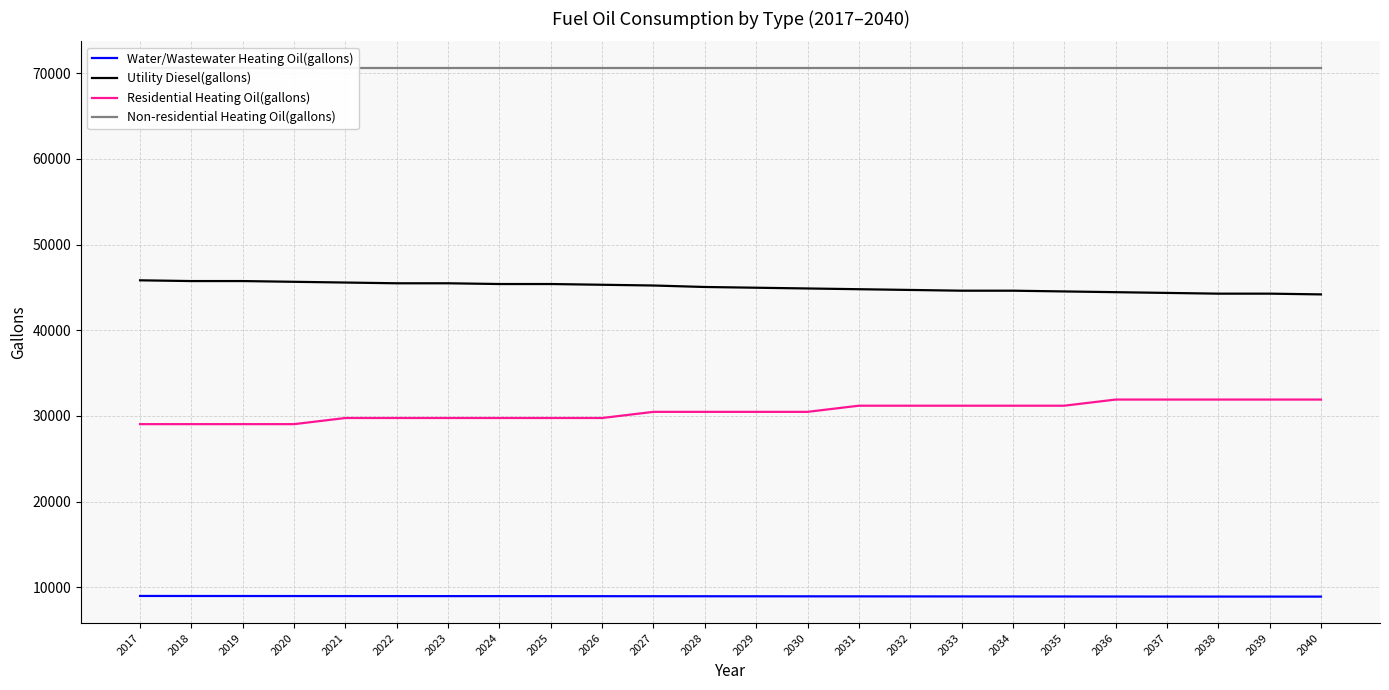

True or false: Water/Wastewater Heating Oil(gallons) and Non-residential Heating Oil(gallons) intersect in this chart.

False